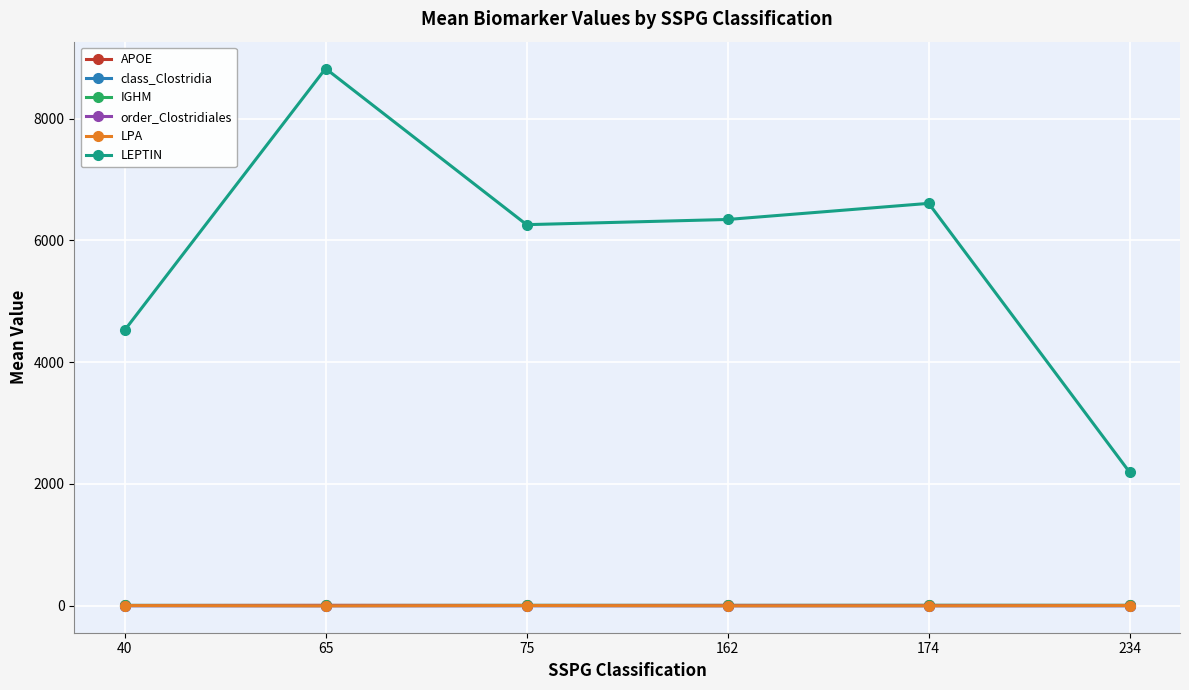

Which series has the widest spread of values?

LEPTIN